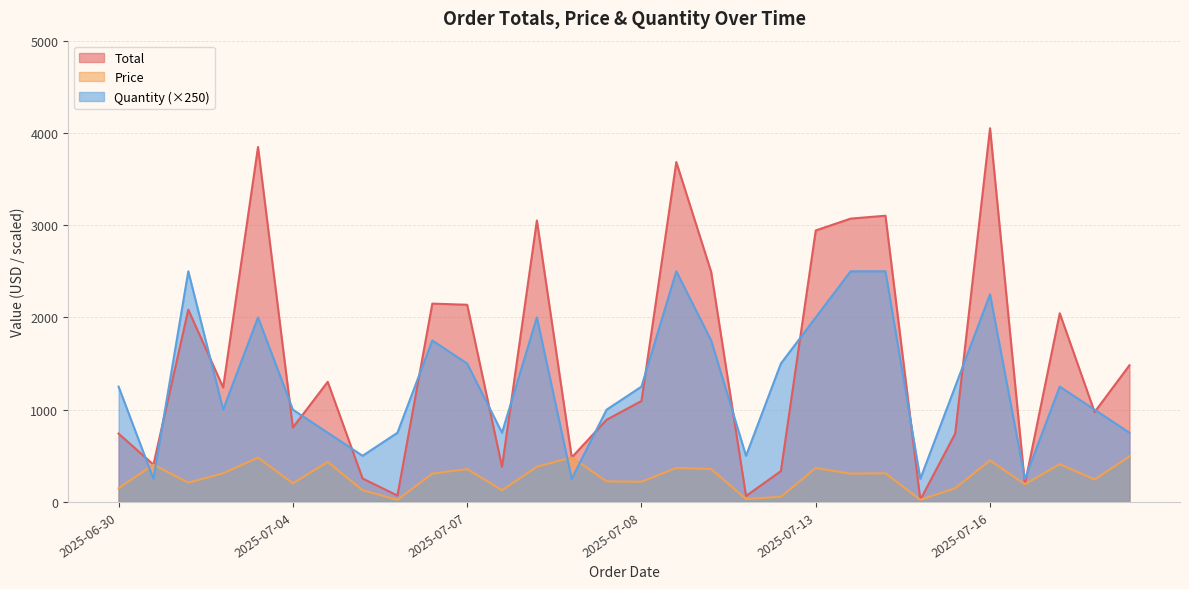

Where is the first local minimum for Price?

2025-07-02